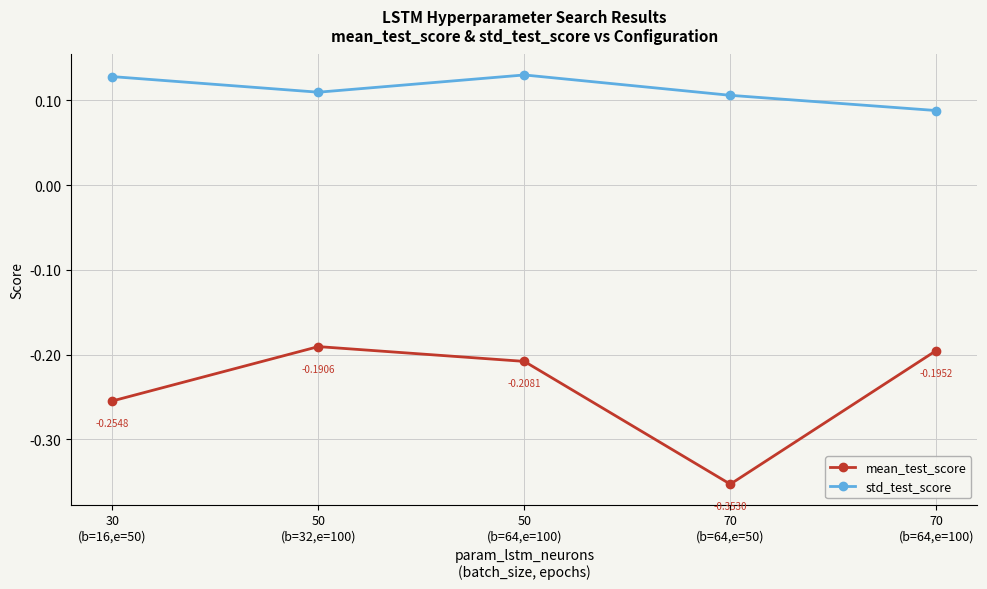

Count the number of data series in this chart.

2